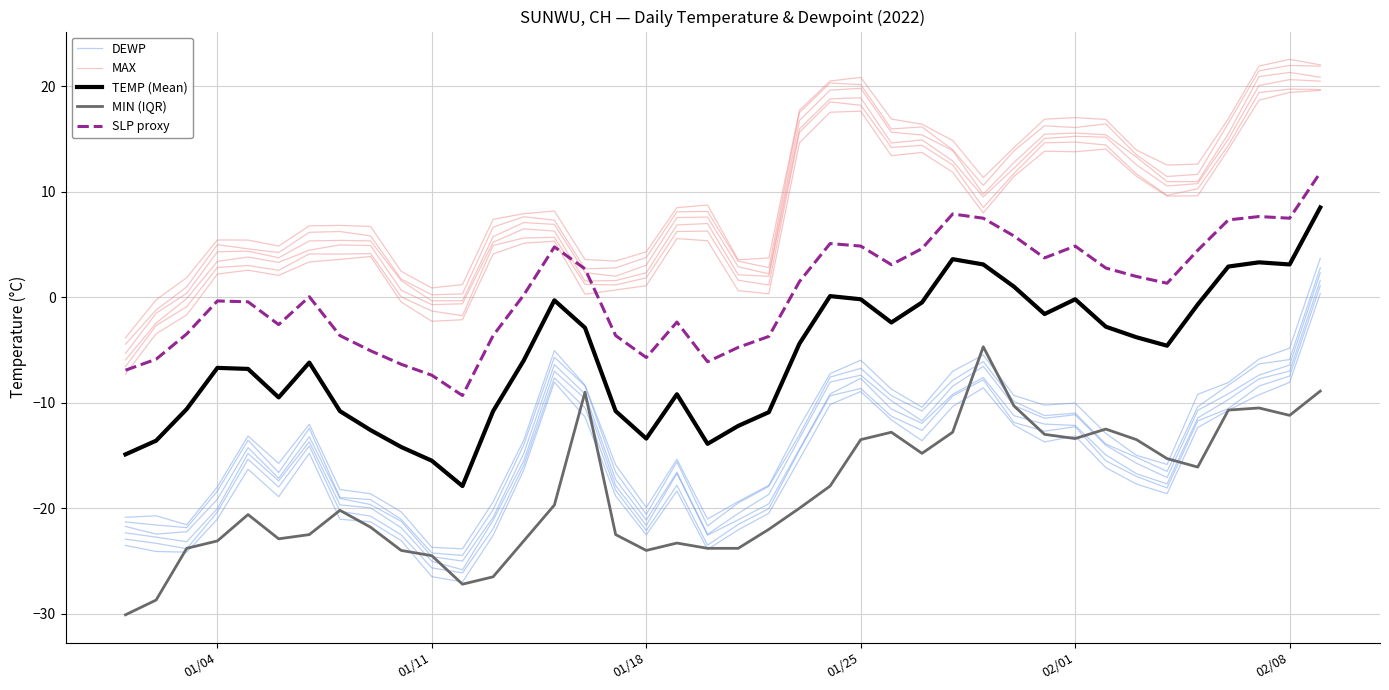

The MAX series shows 0.3 at 17. True or false?

False